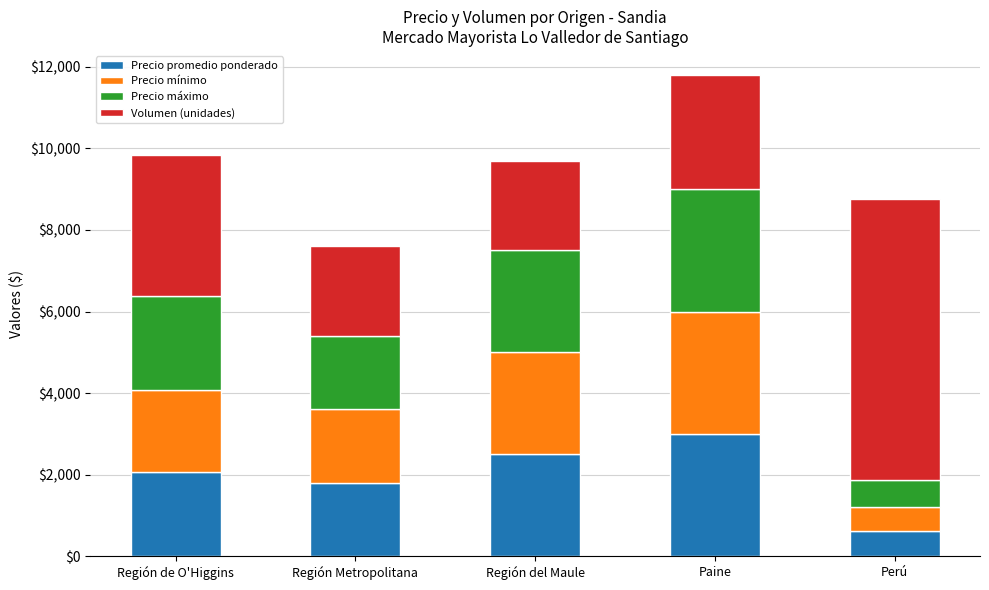

How many categories are shown in the chart?

5